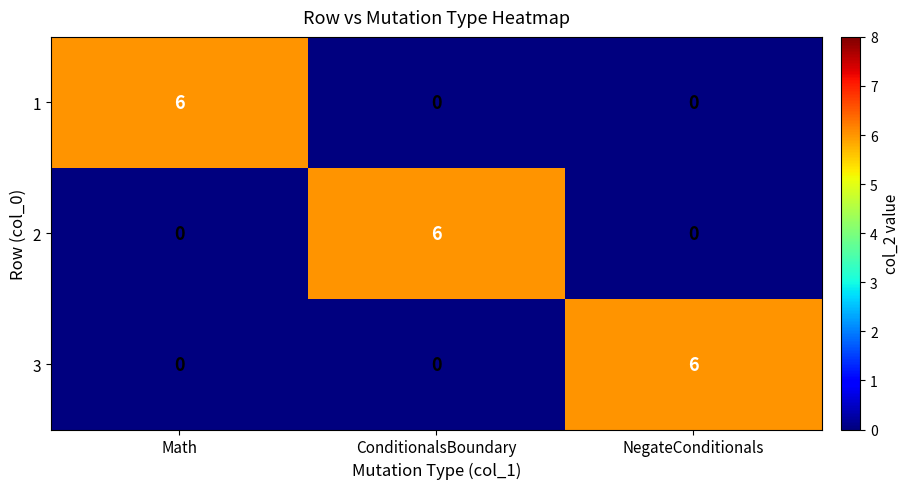

How many values in the 2 series exceed 0?

1